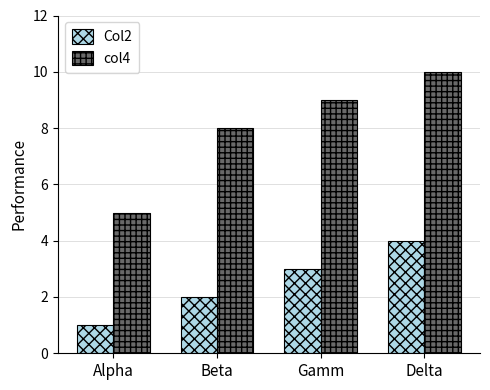

Reading left to right, list all the values displayed in this chart.

Col2: Alpha=1	Beta=2	Gamm=3	Delta=4
col4: Alpha=5	Beta=8	Gamm=9	Delta=10